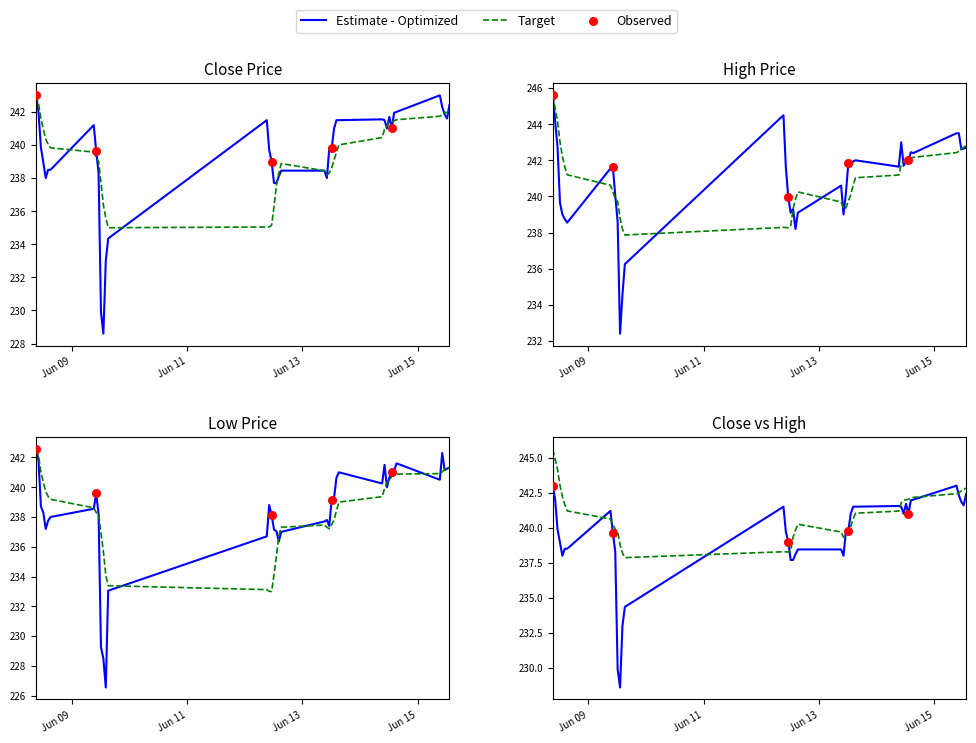

Which series contains the highest Y value?

High